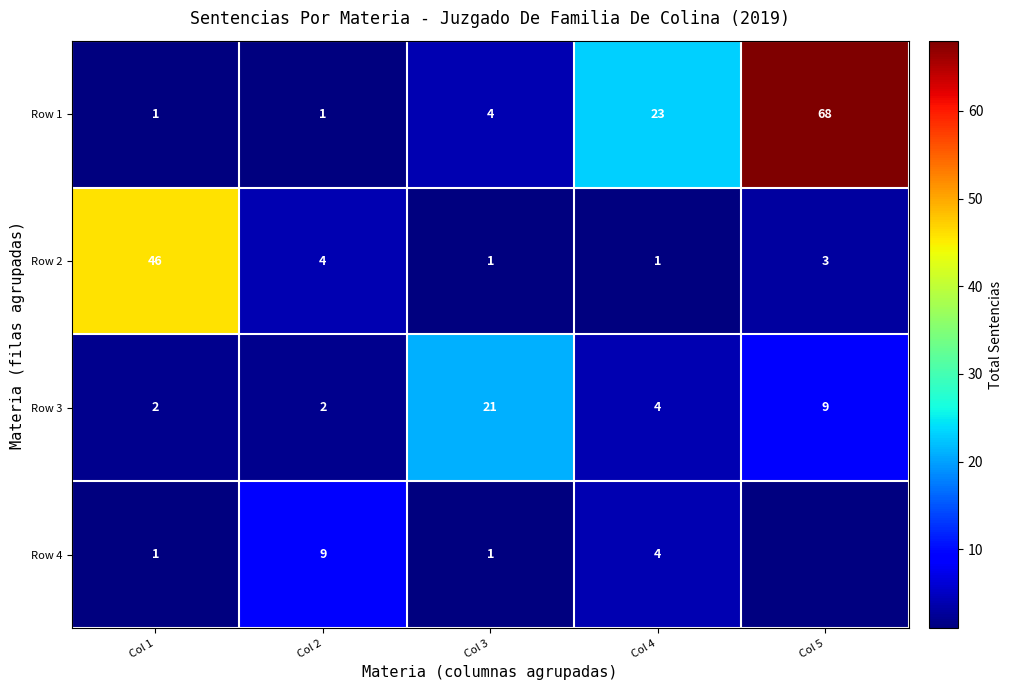

What is the maximum value for Row 2?

46